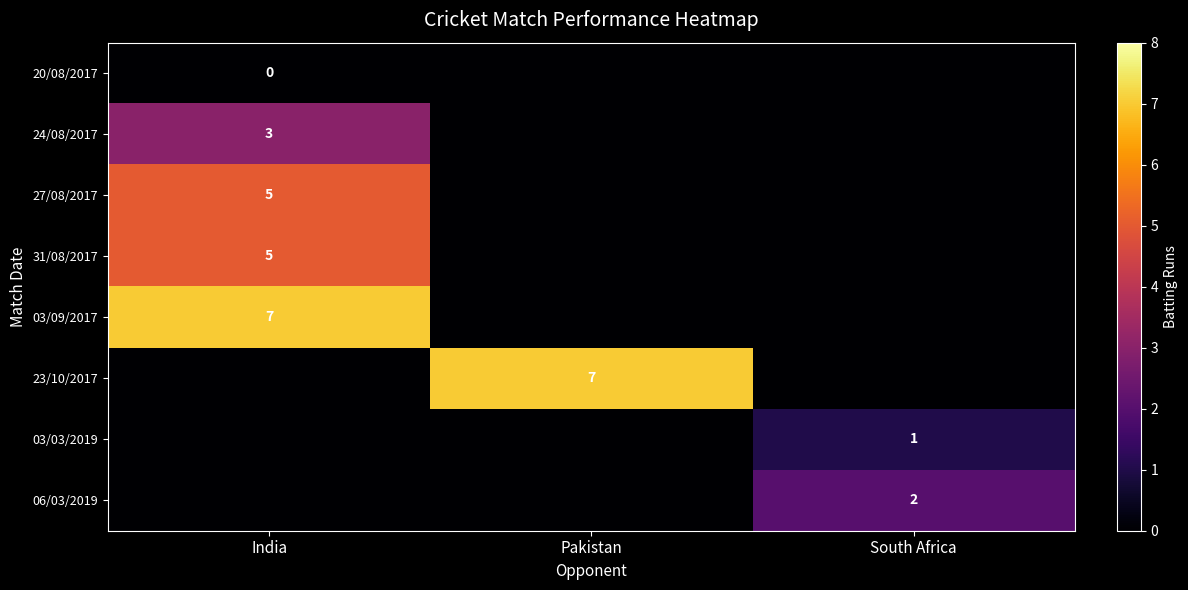

How many values in 03/03/2019 are below zero?

2